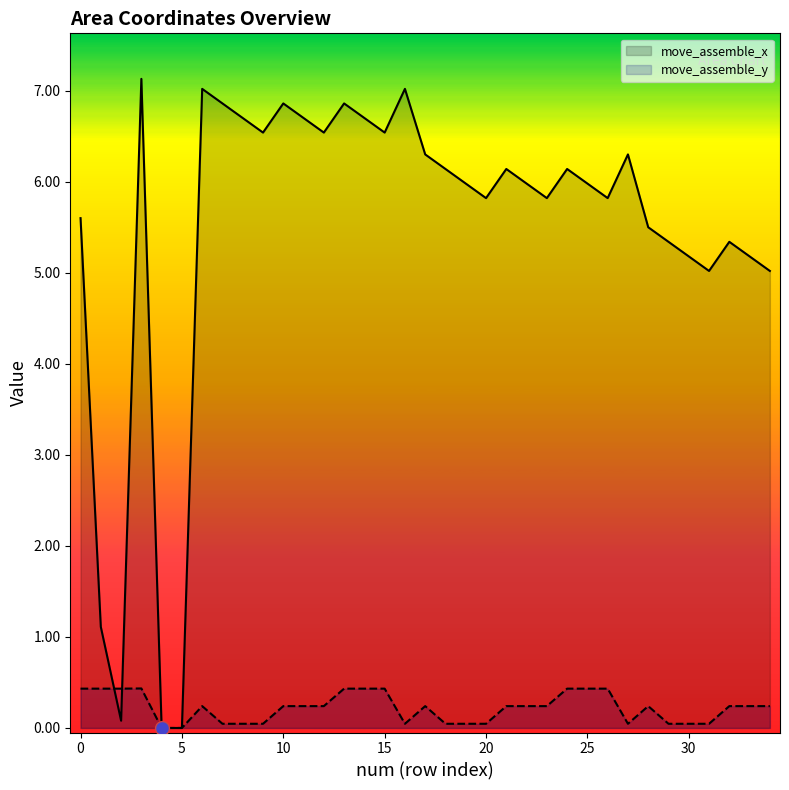

What is the value of the move_assemble_y point at the 12th from the left?

0.2